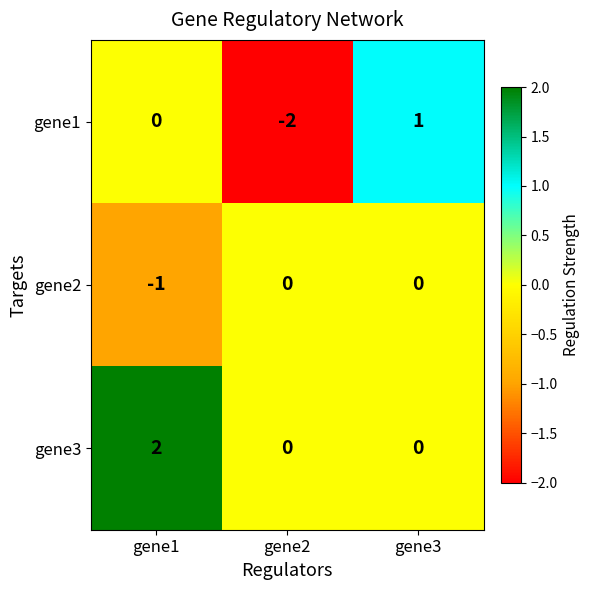

How many series are shown in this chart?

3